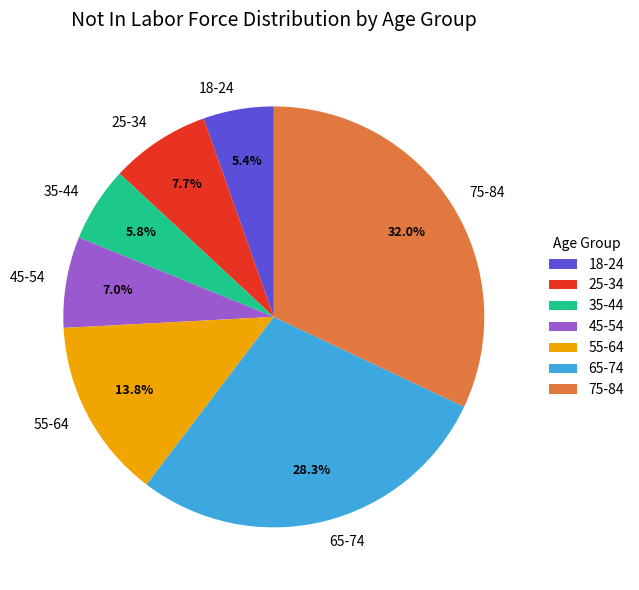

Is there a majority slice in this chart?

No